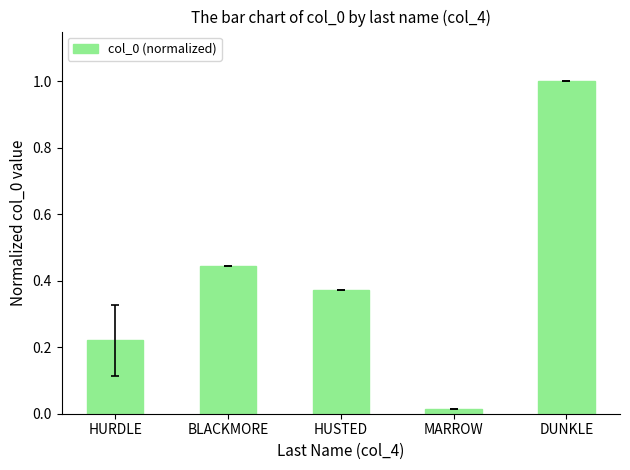

Which has a higher value, HUSTED or BLACKMORE?

BLACKMORE